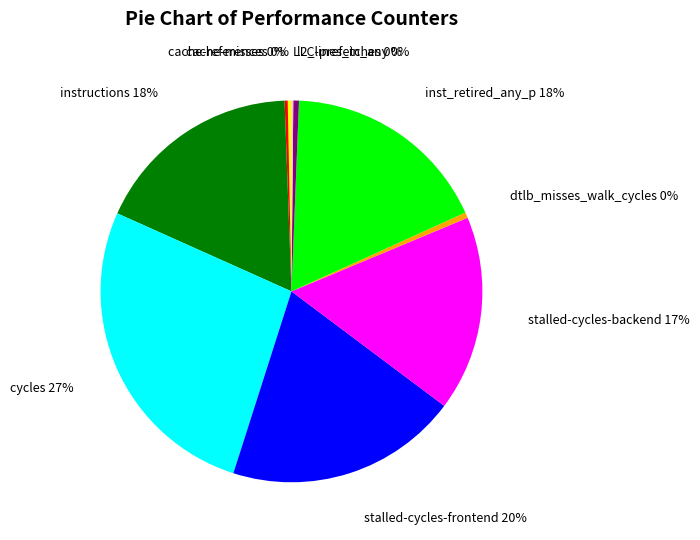

Do cache-references and dtlb_misses_walk_cycles together represent more than half of the pie?

No